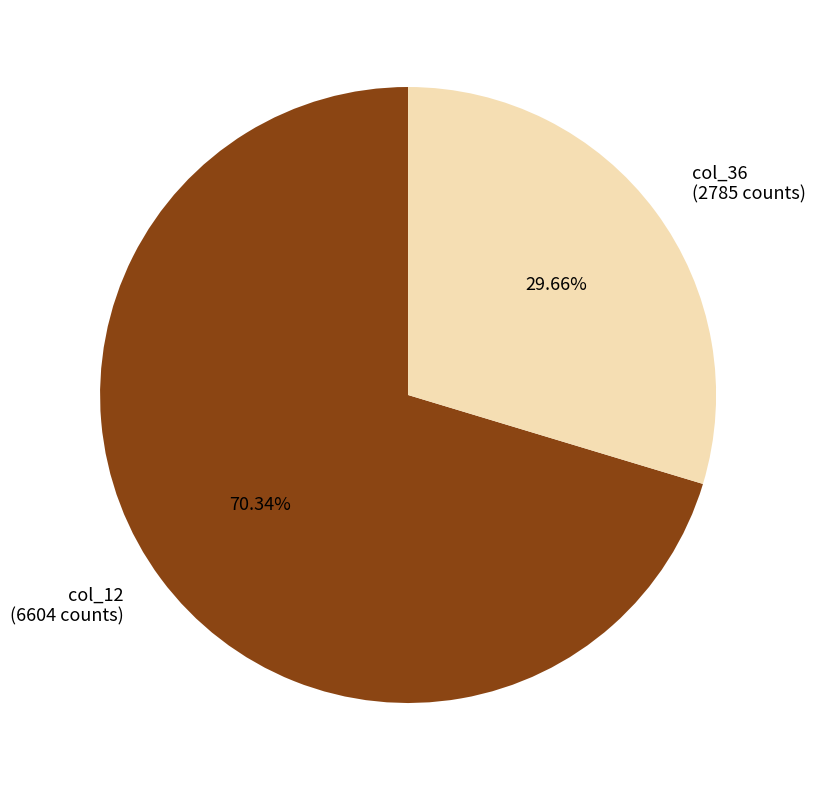

Rank the categories by value from lowest to highest.

col_36 (2785 counts), col_12 (6604 counts)